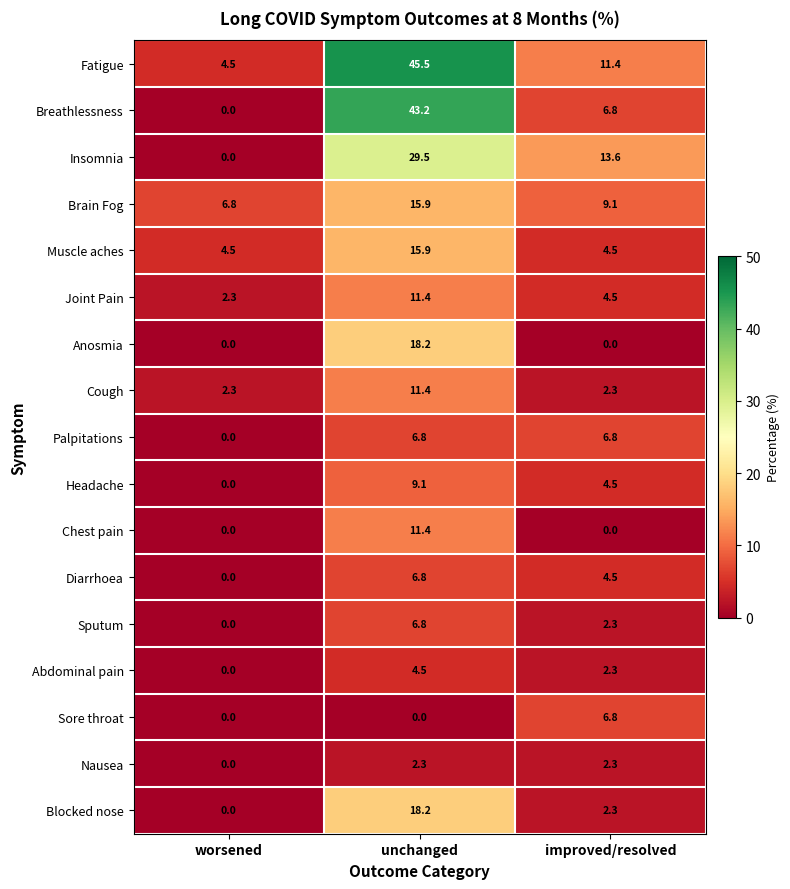

Which category has the lowest value in the Abdominal pain series?

worsened